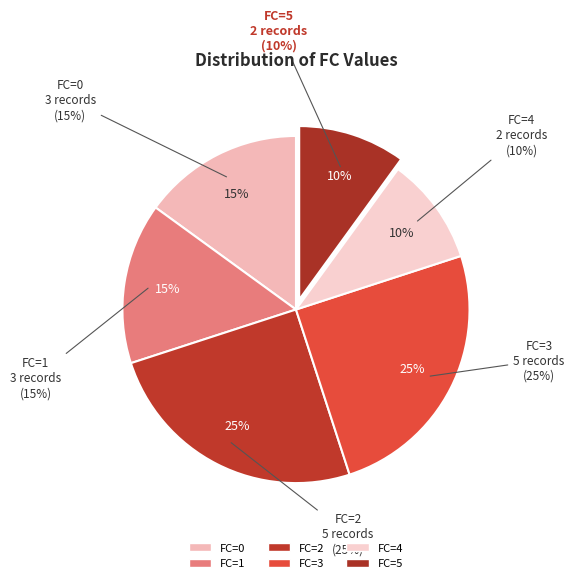

To the nearest percent, what portion does 5 represent?

10%